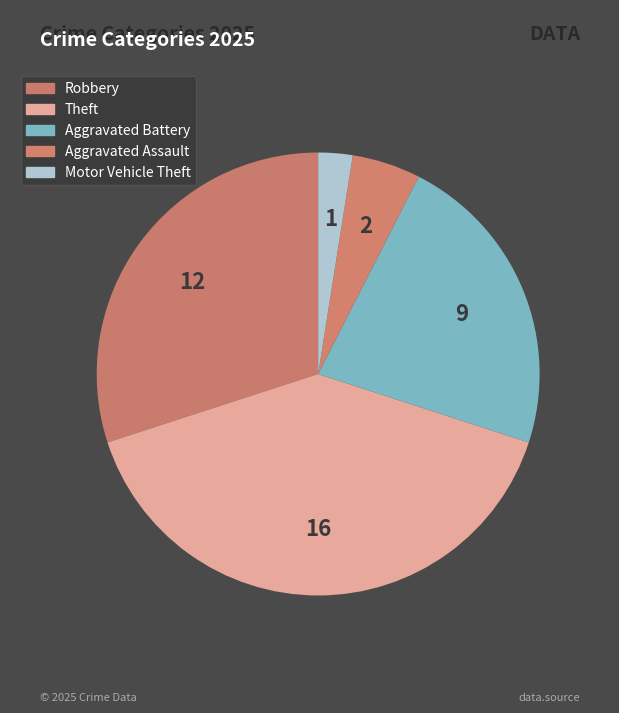

Count the number of slices in the pie.

5